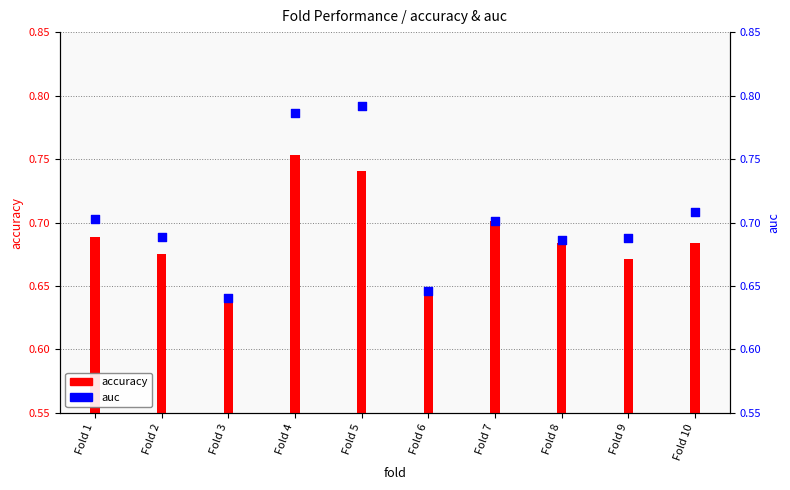

What is the total value across all series at Fold 10?

1.4